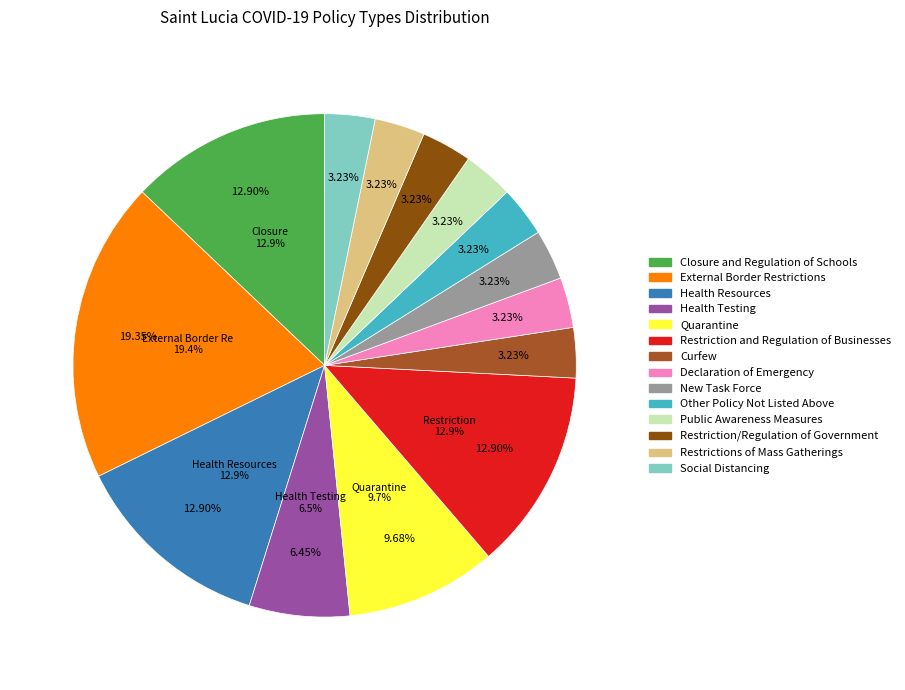

Does Other Policy Not Listed Above account for over 50% of the chart?

No